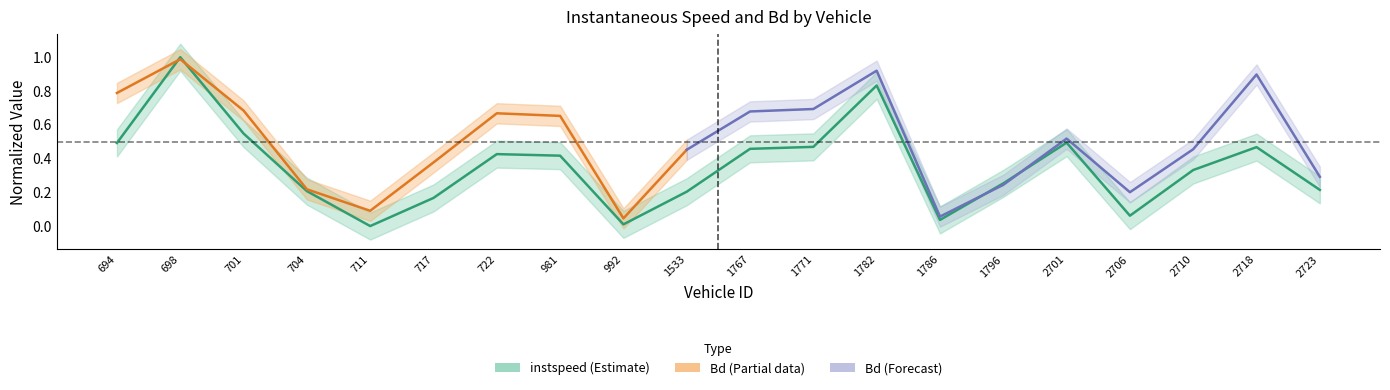

Rank the categories by value from highest to lowest.

698, 1782, 701, 2701, 694, 1771, 2718, 1767, 722, 981, 2710, 1796, 2723, 704, 1533, 717, 2706, 1786, 992, 711